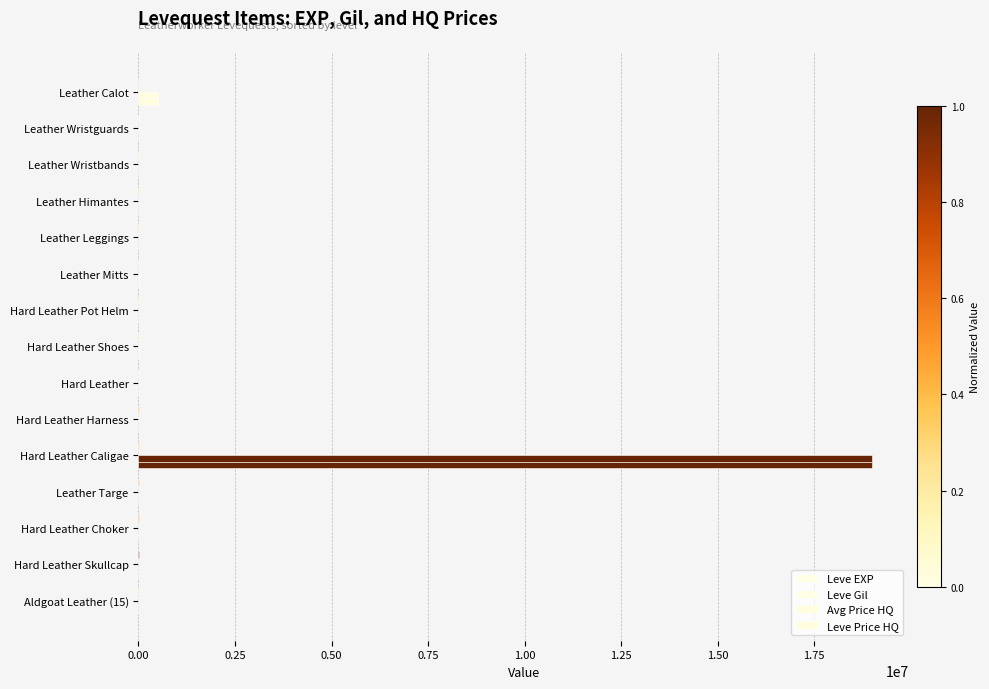

Count the number of categories in the chart.

15